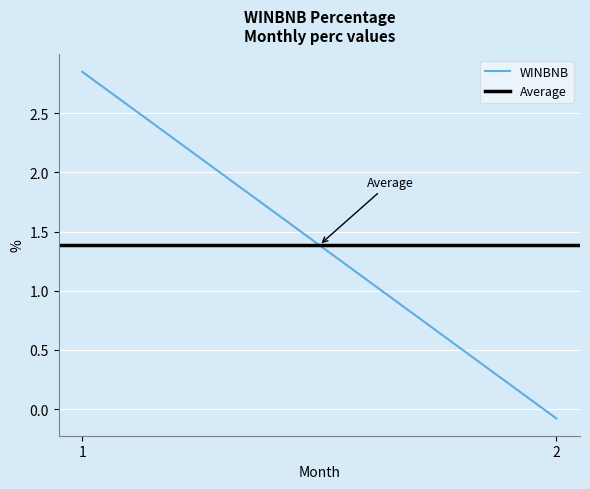

Which category has the lowest value across all series?

2